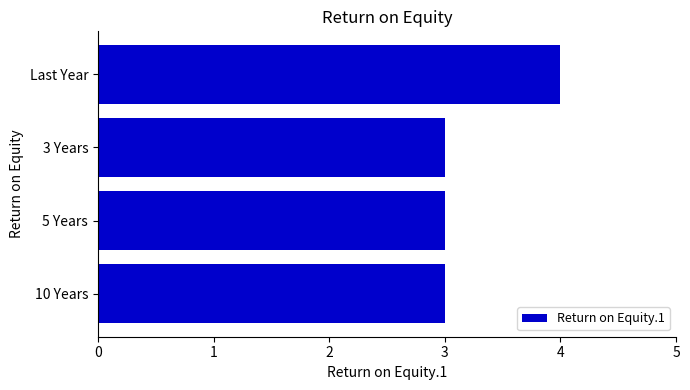

What is the greatest value displayed?

4